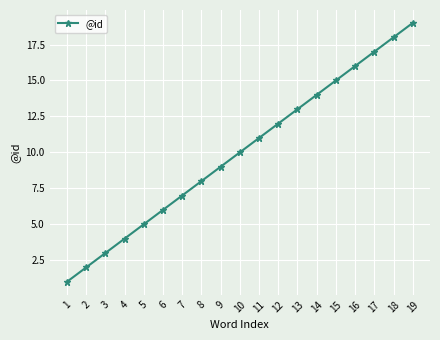

What is the smallest value displayed?

1